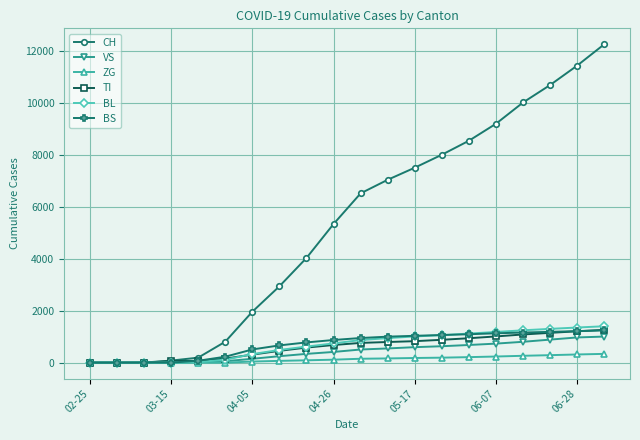

Which series has the largest total across all categories?

CH